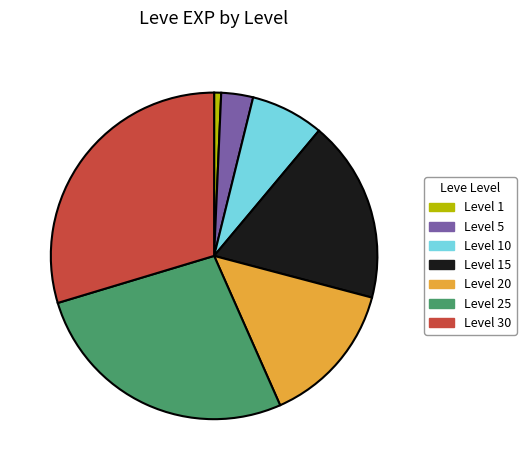

Count the number of slices in the pie.

7